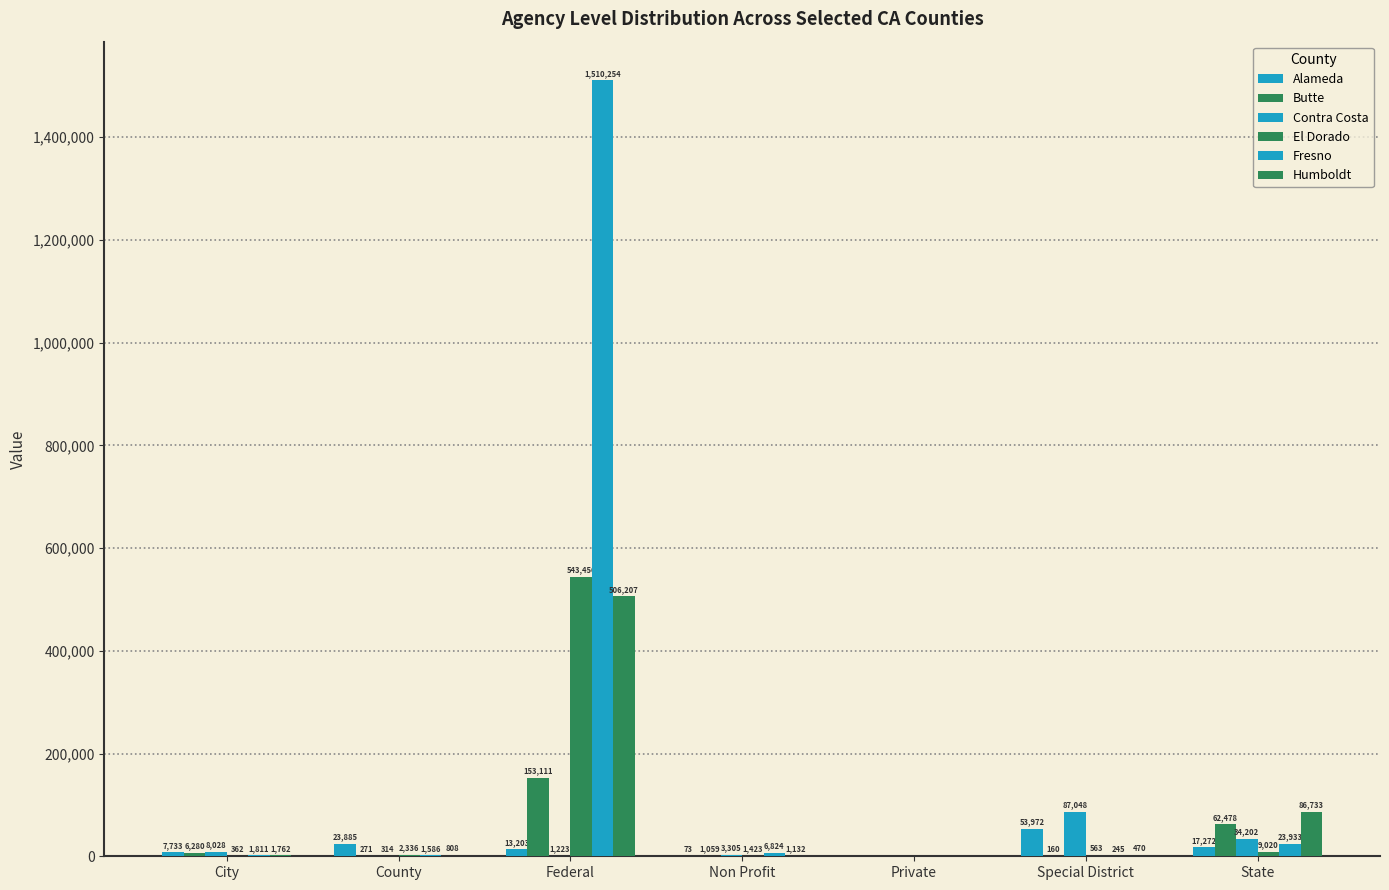

How many series are shown in this chart?

6